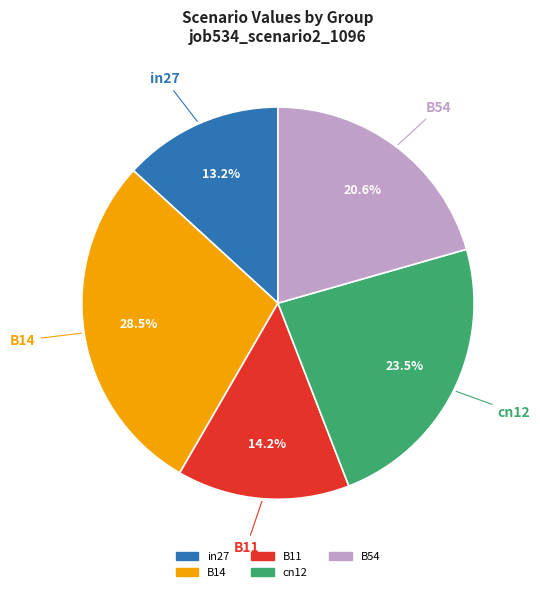

Does B11 represent more than half of the total?

No